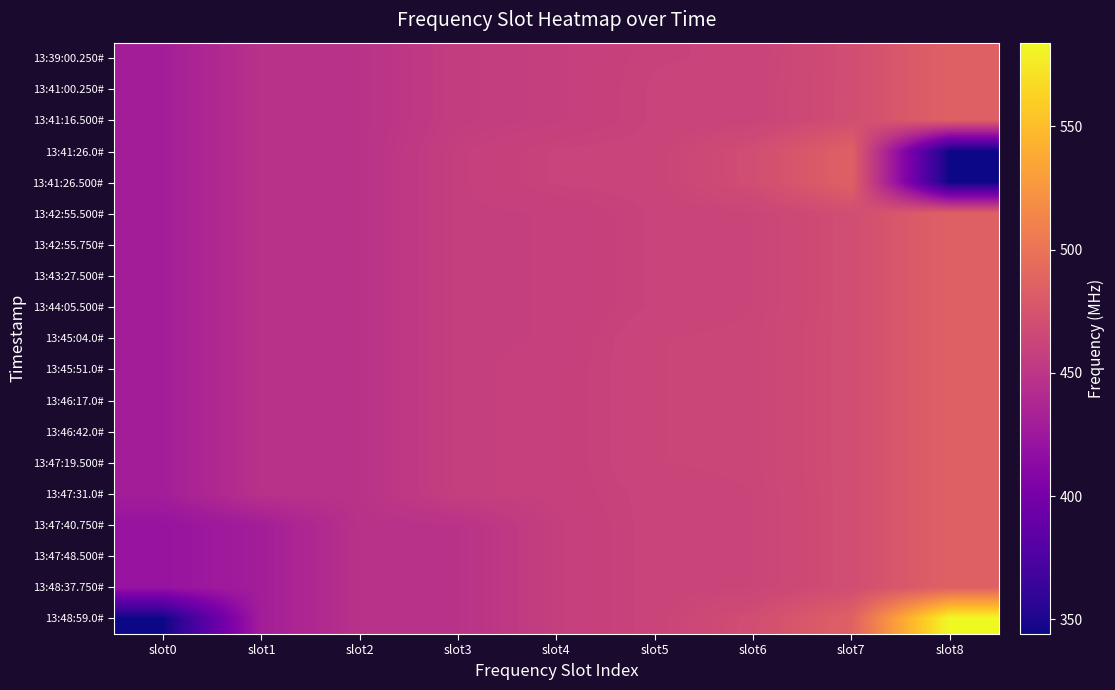

Rank the series at slot0 from lowest to highest value.

13:48:59.0#, 13:47:40.750#, 13:47:48.500#, 13:48:37.750#, 13:39:00.250#, 13:41:00.250#, 13:41:16.500#, 13:41:26.0#, 13:41:26.500#, 13:42:55.500#, 13:42:55.750#, 13:43:27.500#, 13:44:05.500#, 13:45:04.0#, 13:45:51.0#, 13:46:17.0#, 13:46:42.0#, 13:47:19.500#, 13:47:31.0#